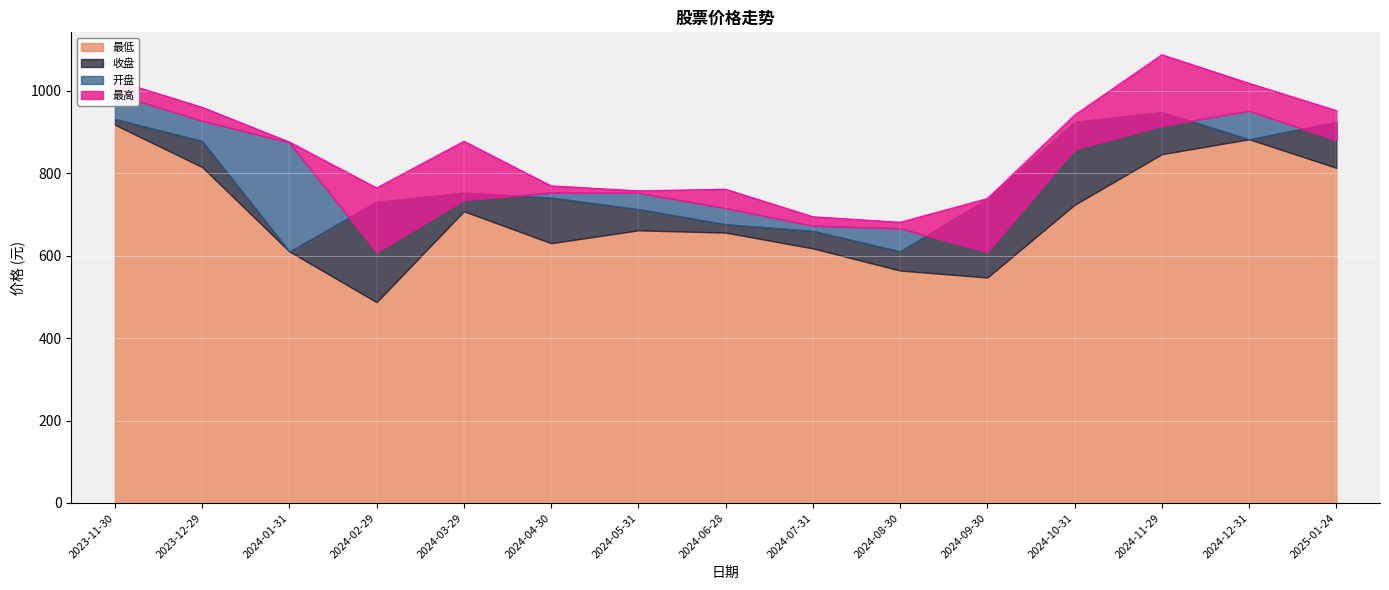

The 最高 series shows 764.4 at 2024-02-29. True or false?

True